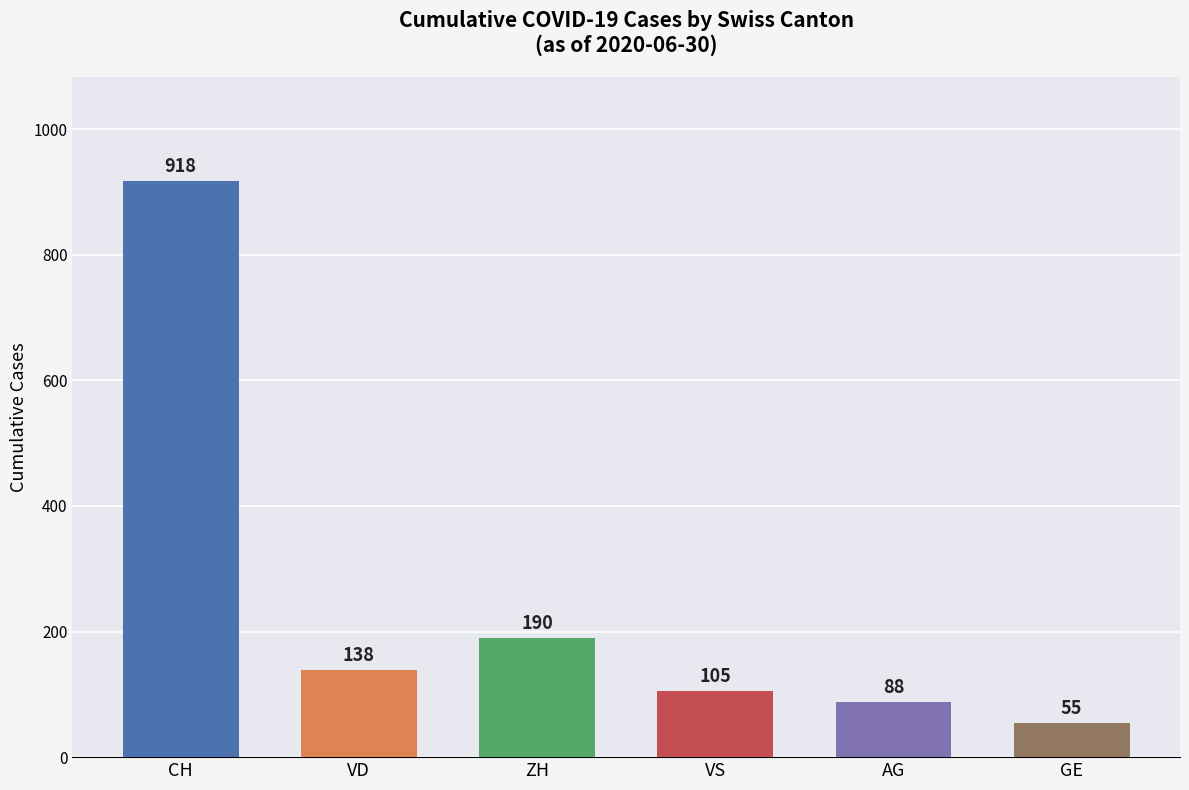

Are the bars grouped side by side (vs. stacked)?

Yes